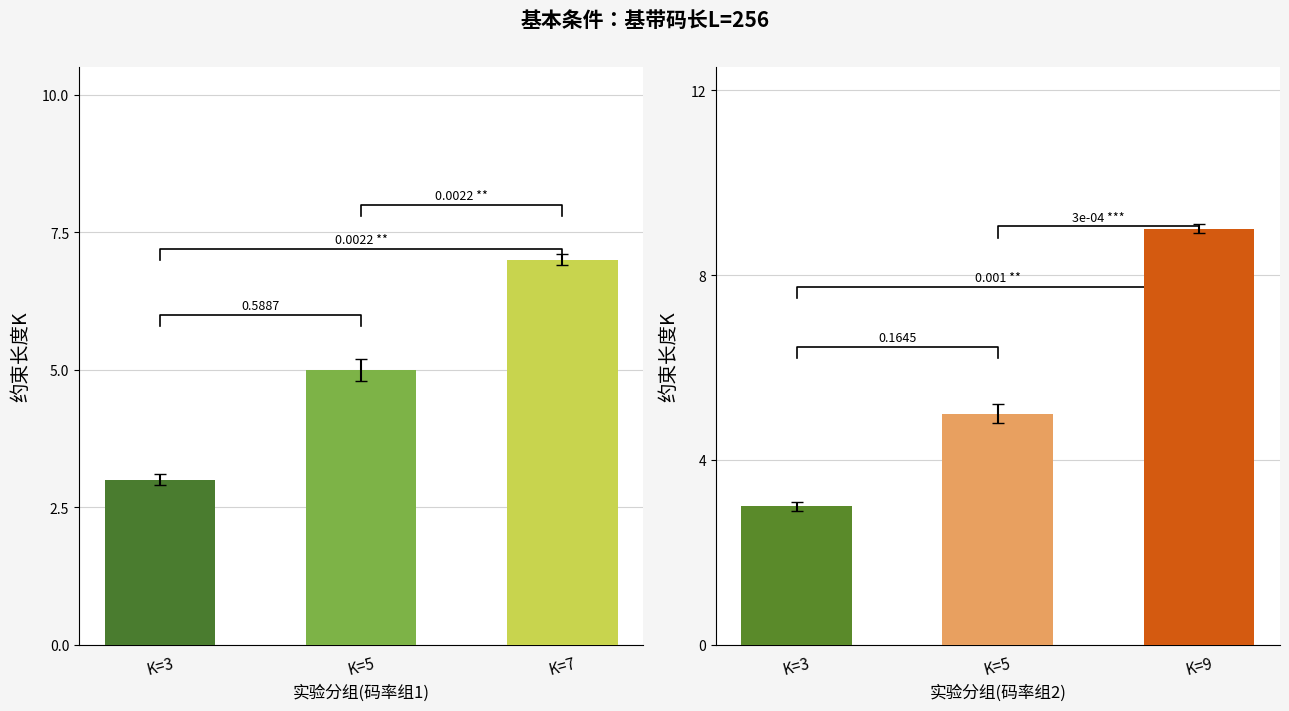

What is the average value?

6